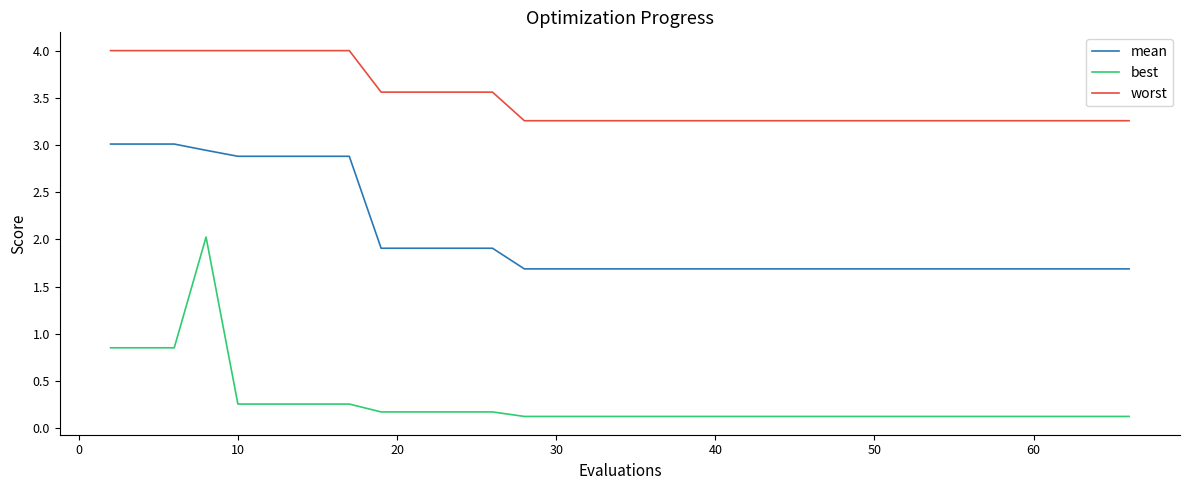

Which series has the largest total across all categories?

worst